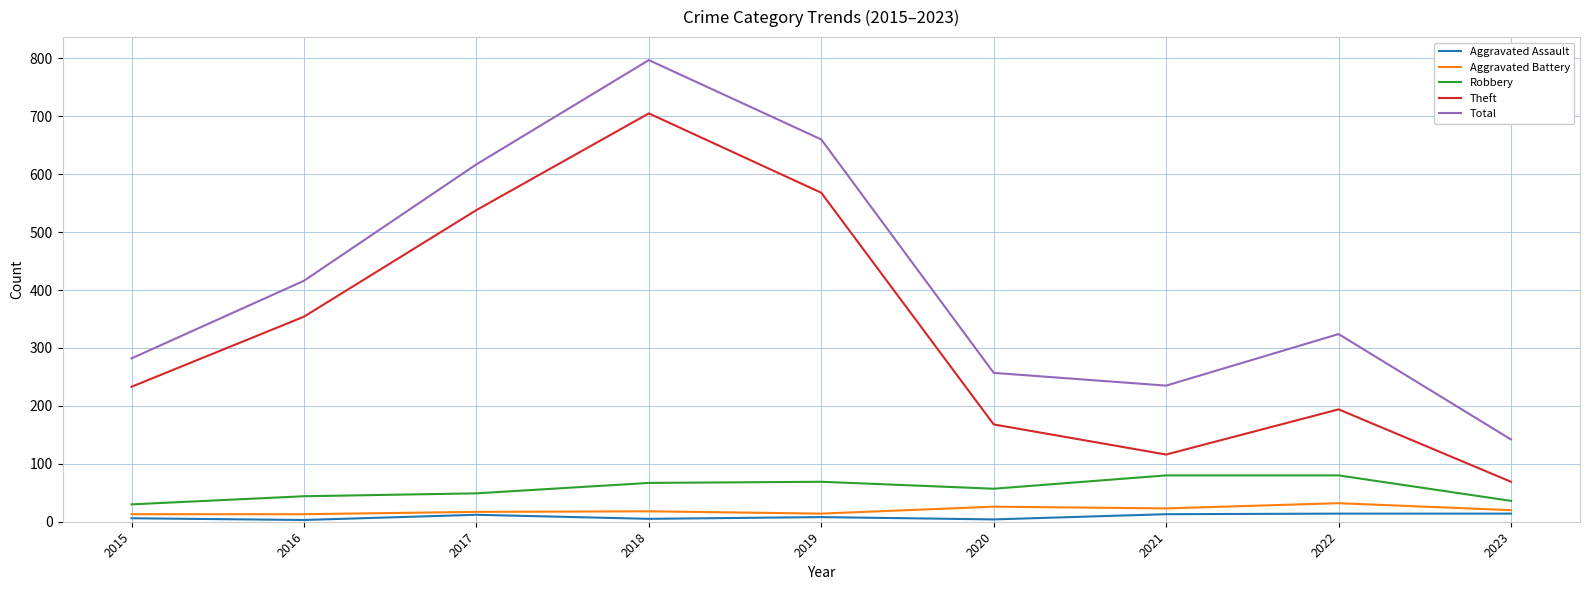

Which series changed the most between 2021 and 2022?

Total